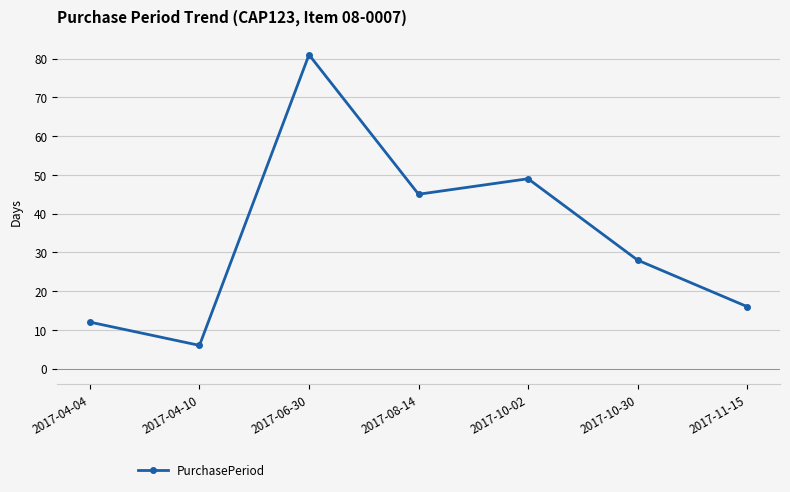

Which has a higher value, 2017-04-10 or 2017-06-30?

2017-06-30